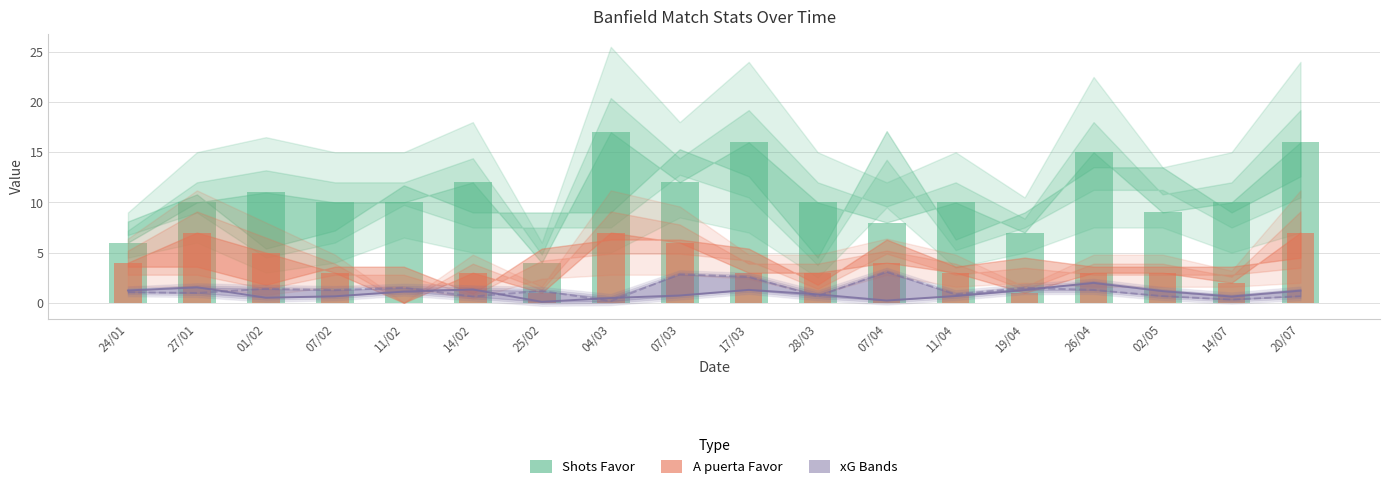

Reading left to right, transcribe all the data shown in this chart.

xG Favor: 1.2	1.6	0.5	0.7	1.1	1.3	0.1	0.5	0.7	1.3	0.8	0.2	0.7	1.3	2.0	1.2	0.6	1.2
xG Contra: 1.1	1.0	1.4	1.3	1.5	0.6	1.2	0.2	2.8	2.6	0.7	3.1	0.8	1.5	1.3	0.7	0.3	0.7
Shots Favor: 6.0	10.0	11.0	10.0	10.0	12.0	4.0	17.0	12.0	16.0	10.0	8.0	10.0	7.0	15.0	9.0	10.0	16.0
A puerta Favor: 4.0	7.0	5.0	3.0	0.0	3.0	1.0	7.0	6.0	3.0	3.0	4.0	3.0	1.0	3.0	3.0	2.0	7.0